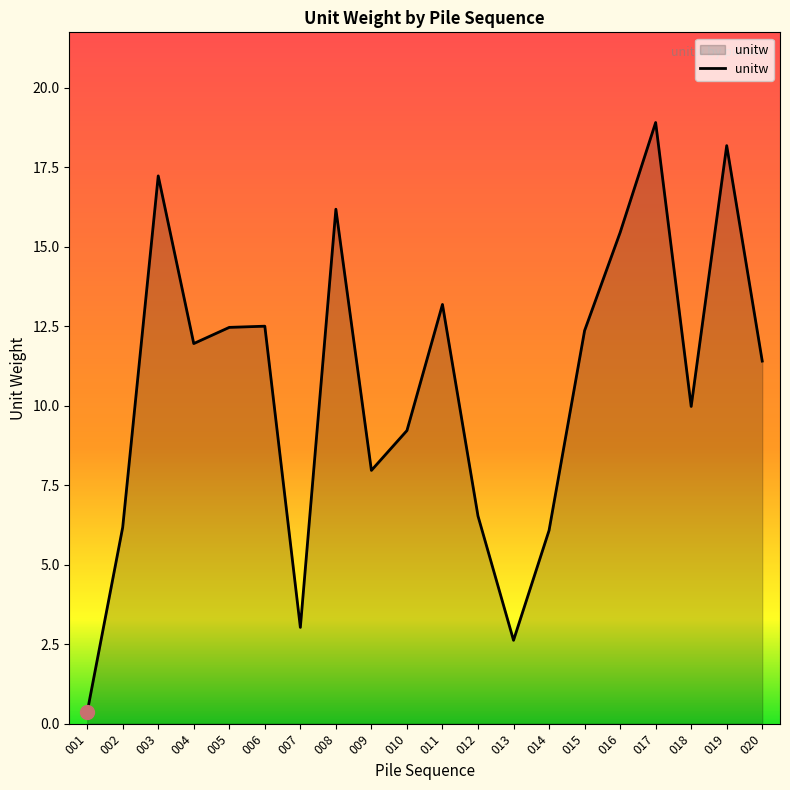

Which label corresponds to the largest value in the chart?

017